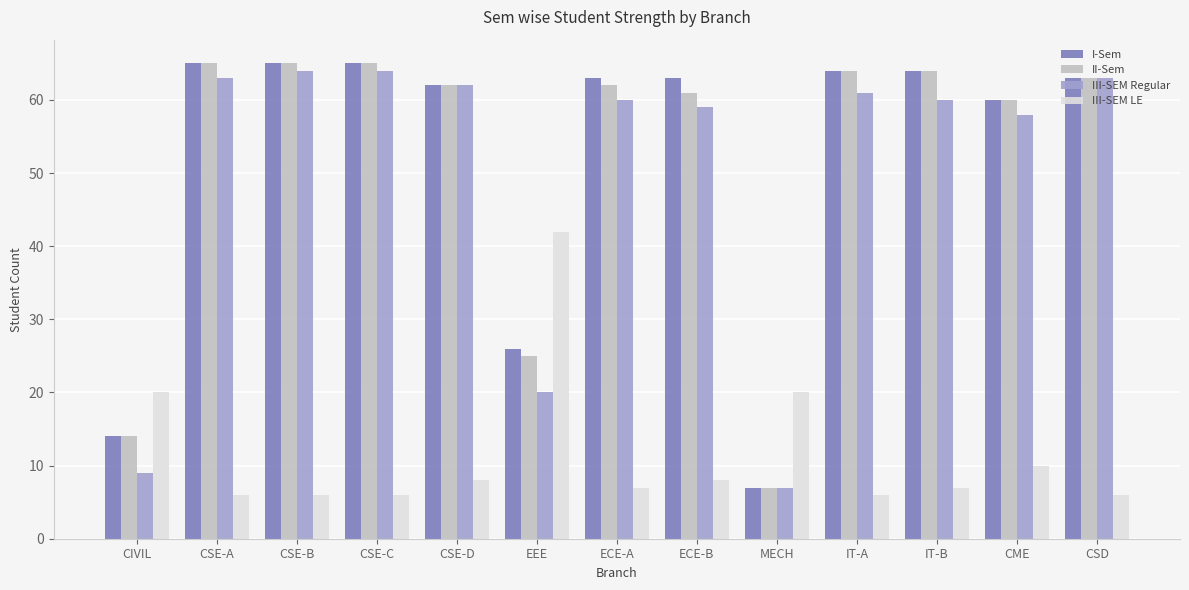

At which label is I-Sem closest to 36?

EEE